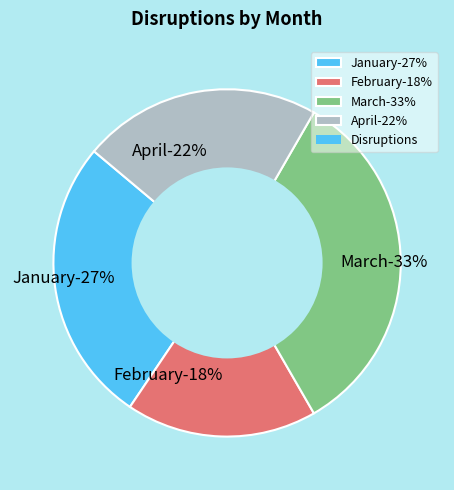

True or false: March accounts for 33% of the total.

True